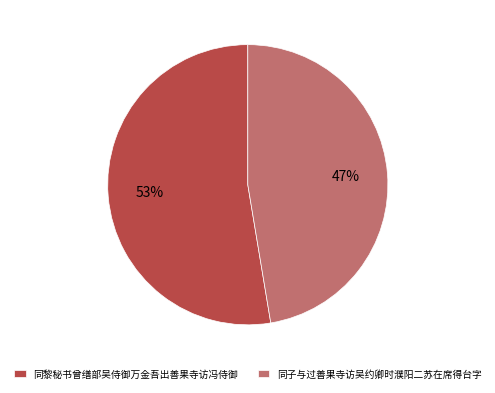

To the nearest percent, what is the average slice percentage?

50%